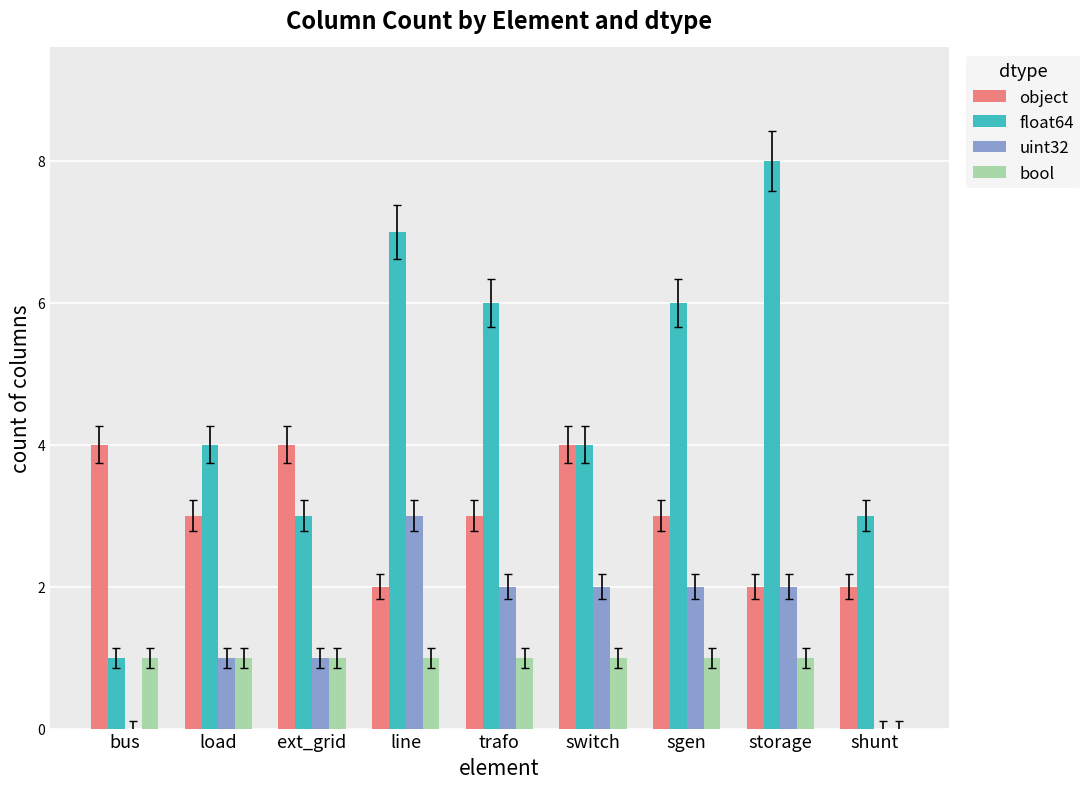

At which label is bool closest to 0?

shunt